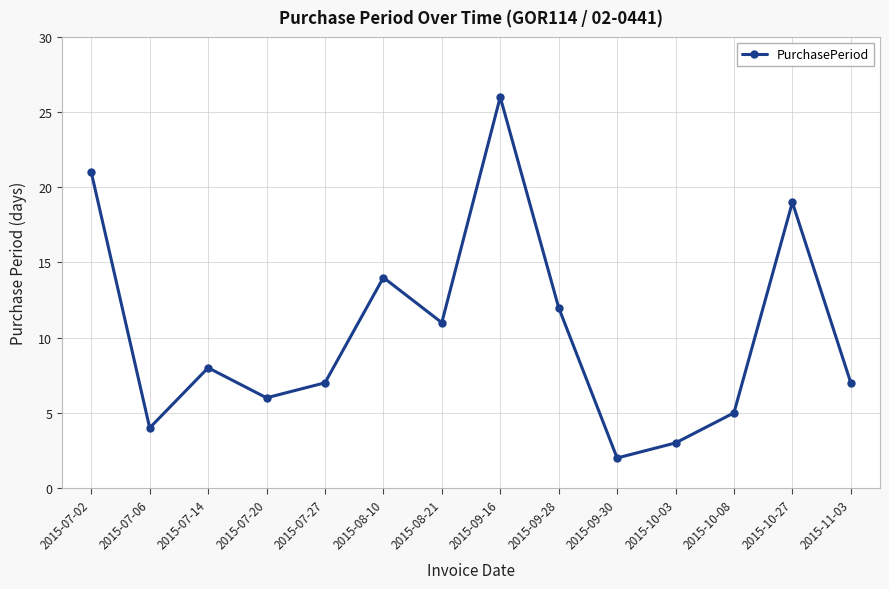

What is the label of the 11th point from the left?

2015-10-03